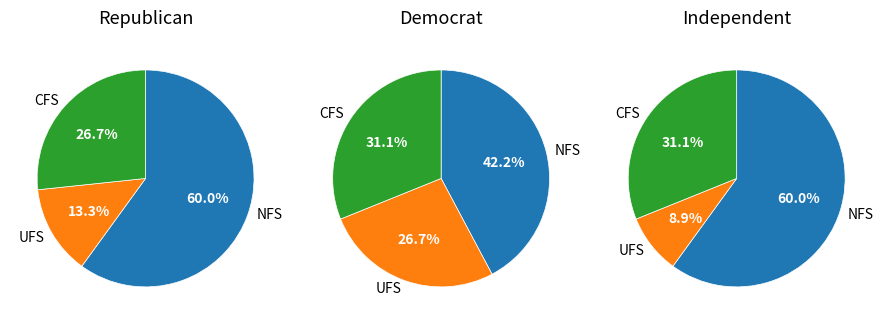

True or false: 43-Rural: Remote accounts for 9% of the total.

False